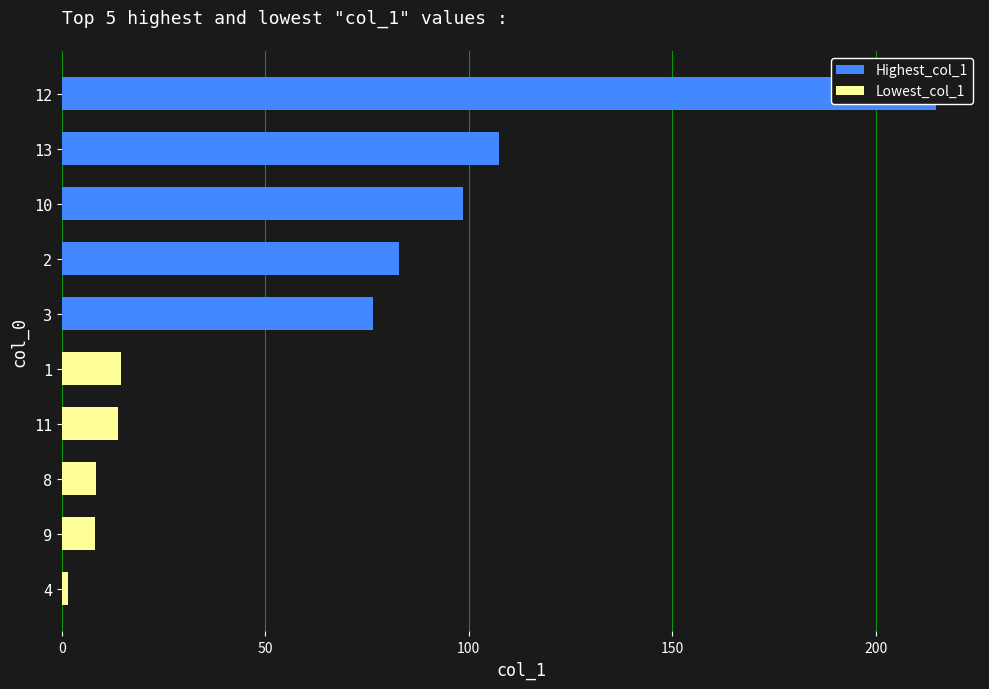

Which series has the largest total across all categories?

Highest_col_1